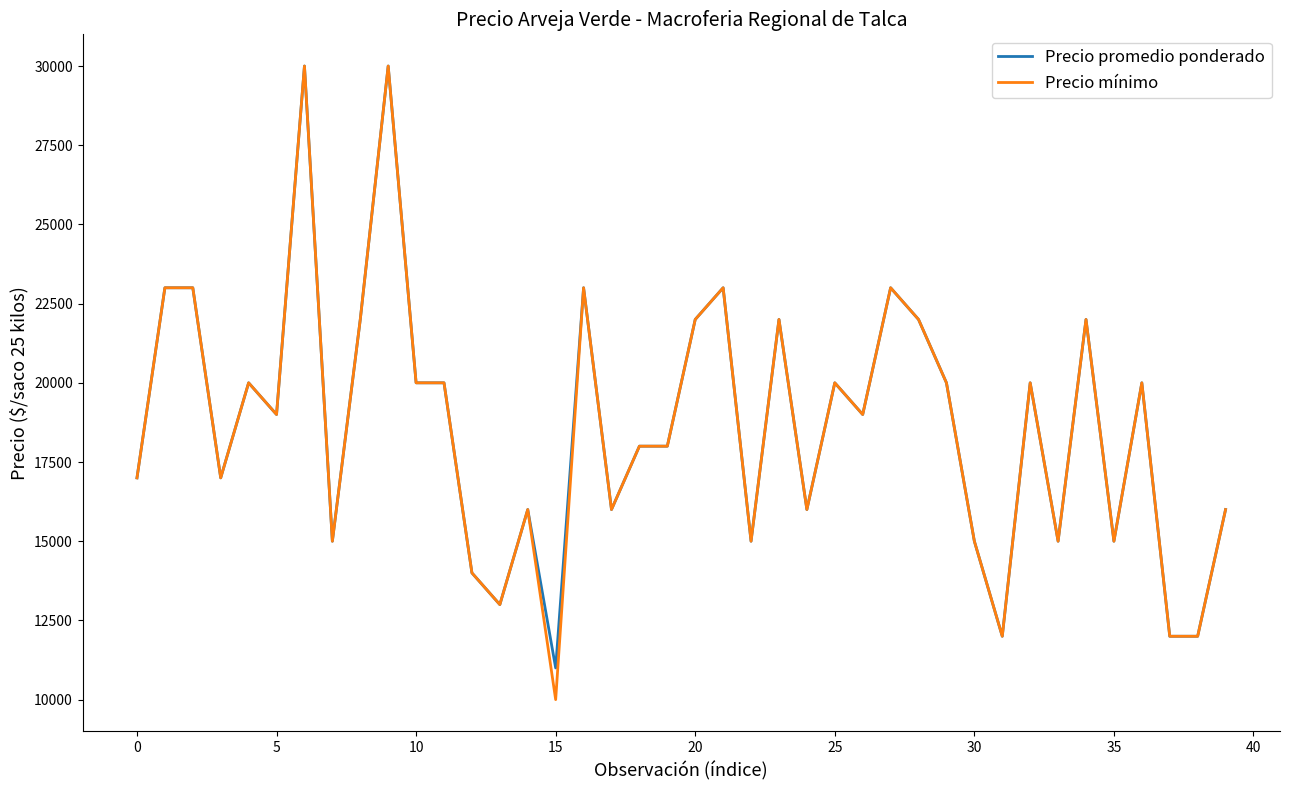

What is the minimum value for Precio promedio ponderado?

11000